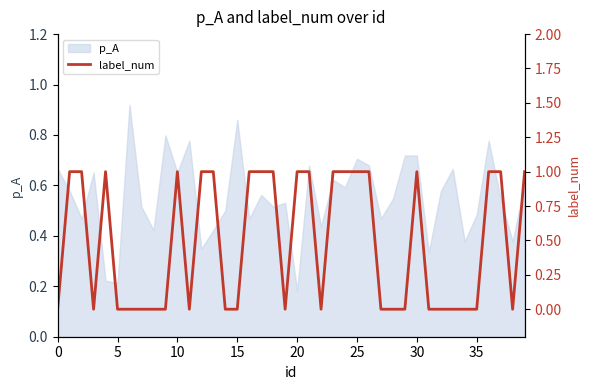

What value does the data have at 12?

1